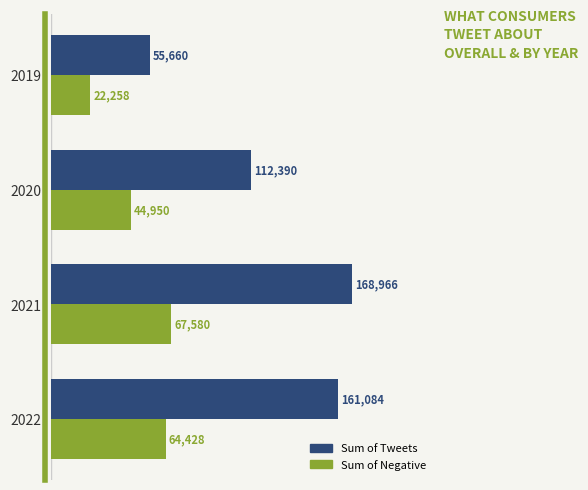

Is the value of Sum of Tweets at 2020 greater than the value of Sum of Negative at 2021?

Yes